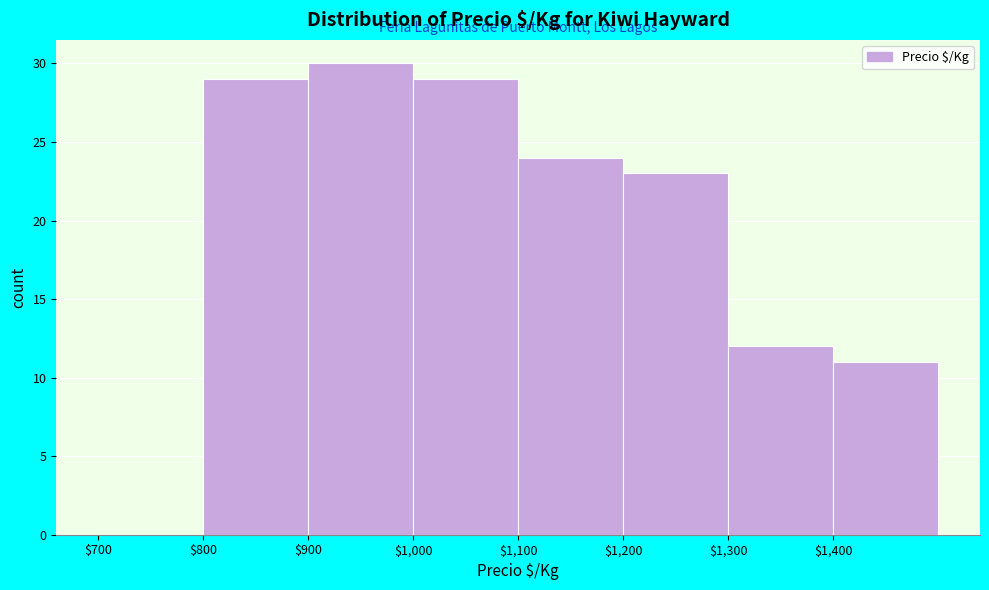

Reading left to right, list every bar in this chart as the range it spans on the x-axis followed by its height. The values are not printed on the chart, so give them approximately, as read against the axis.

700 to 800: 0
800 to 900: 29
900 to 1000: 30
1000 to 1100: 29
1100 to 1200: 24
1200 to 1300: 23
1300 to 1400: 12
1400 to 1500: 11